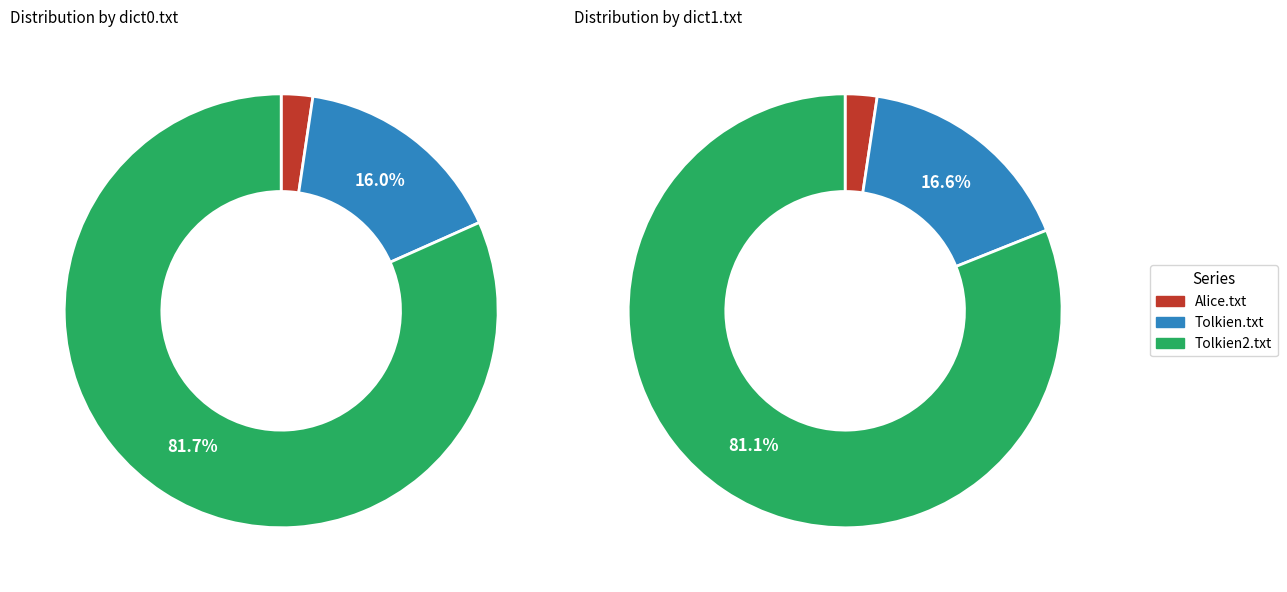

To the nearest percent, what is the average slice percentage?

33%